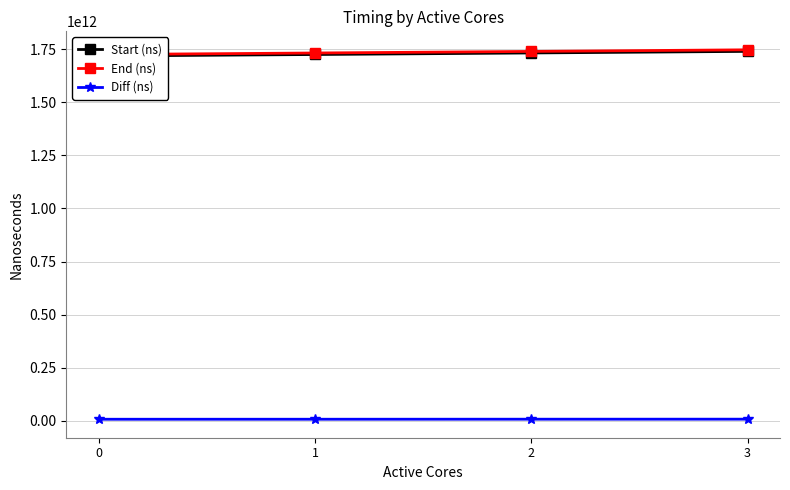

What are all the series names shown in the legend?

Start (ns), End (ns), Diff (ns)